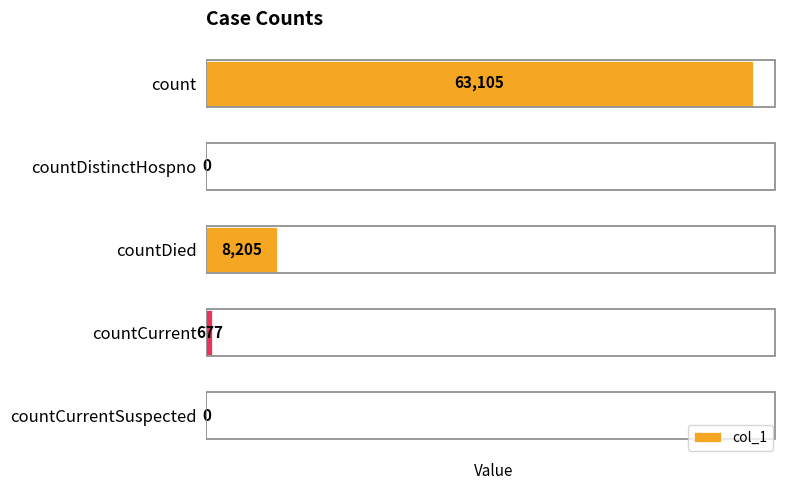

What is the sum of the values at count and countCurrentSuspected?

63105